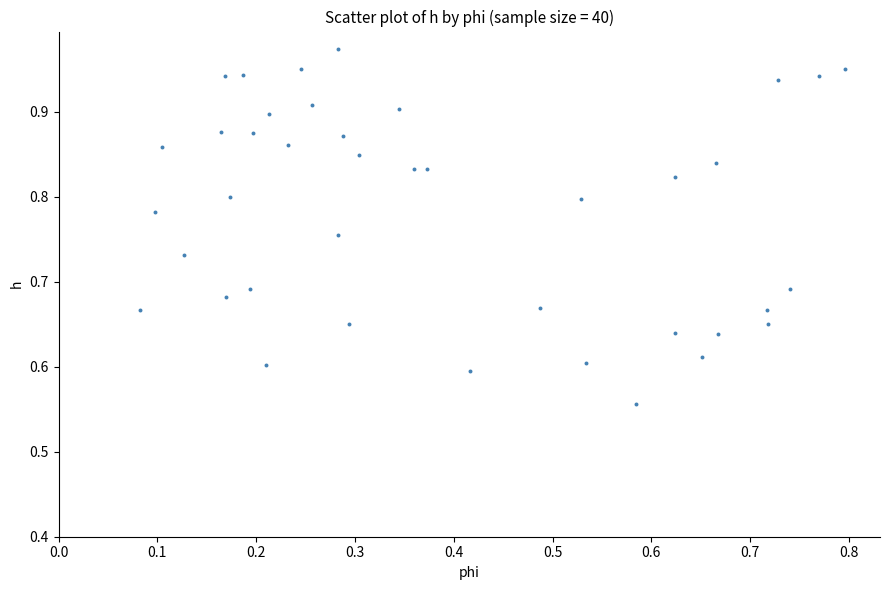

What is the range of Y values (max minus min)?

0.4